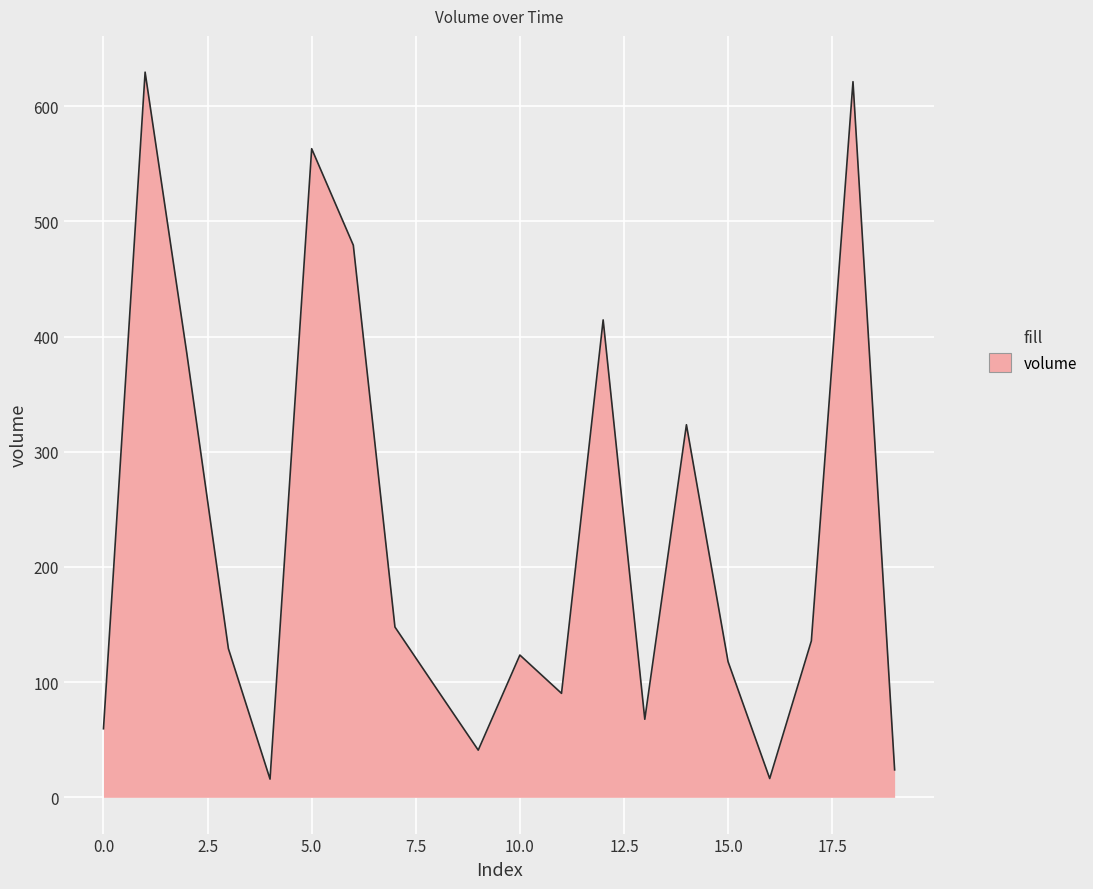

What is the maximum value shown in the chart?

629.5